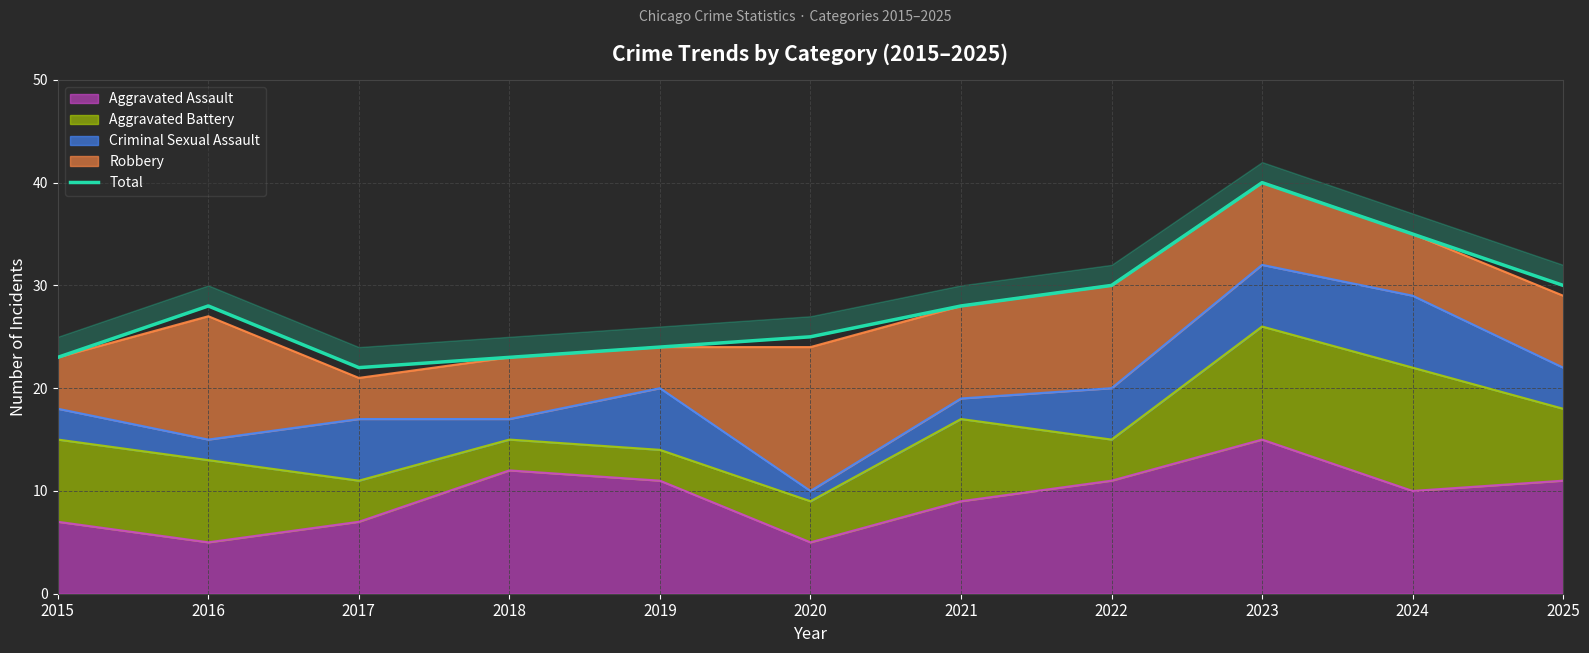

Is it true that the value at 2019 is 38?

False